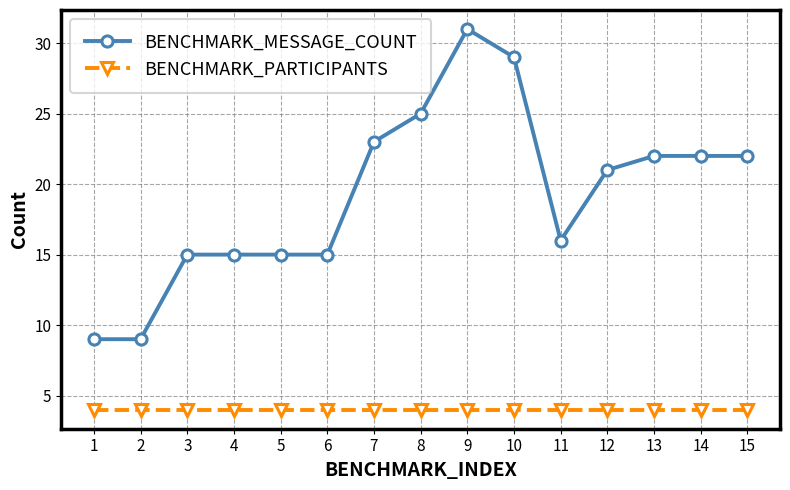

Between 12 and 14, which series saw the biggest shift?

BENCHMARK_MESSAGE_COUNT